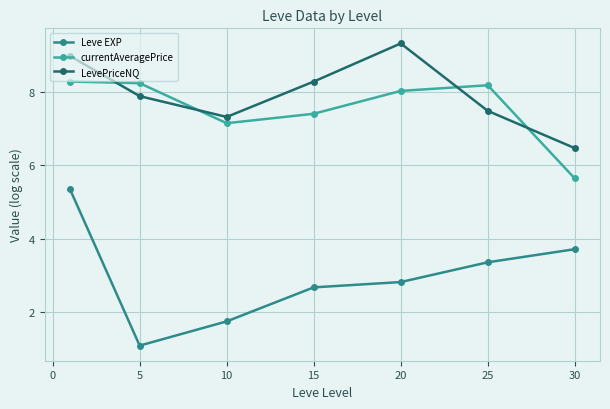

What is the value of the LevePriceNQ point at the 7th from the left?

6.5